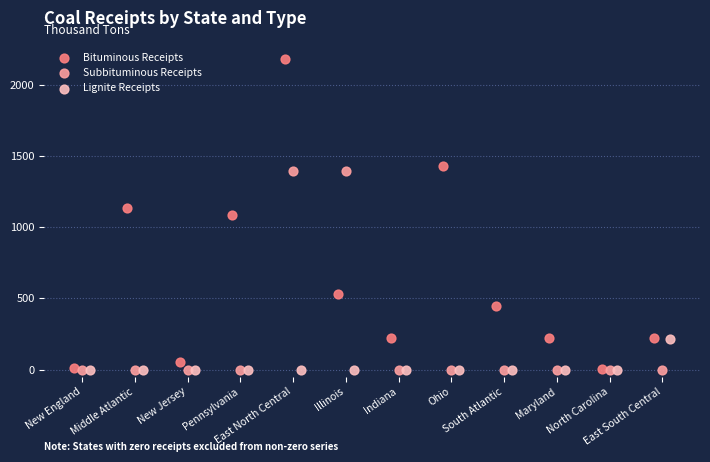

Which series has the largest Y range (max minus min)?

Bituminous Receipts